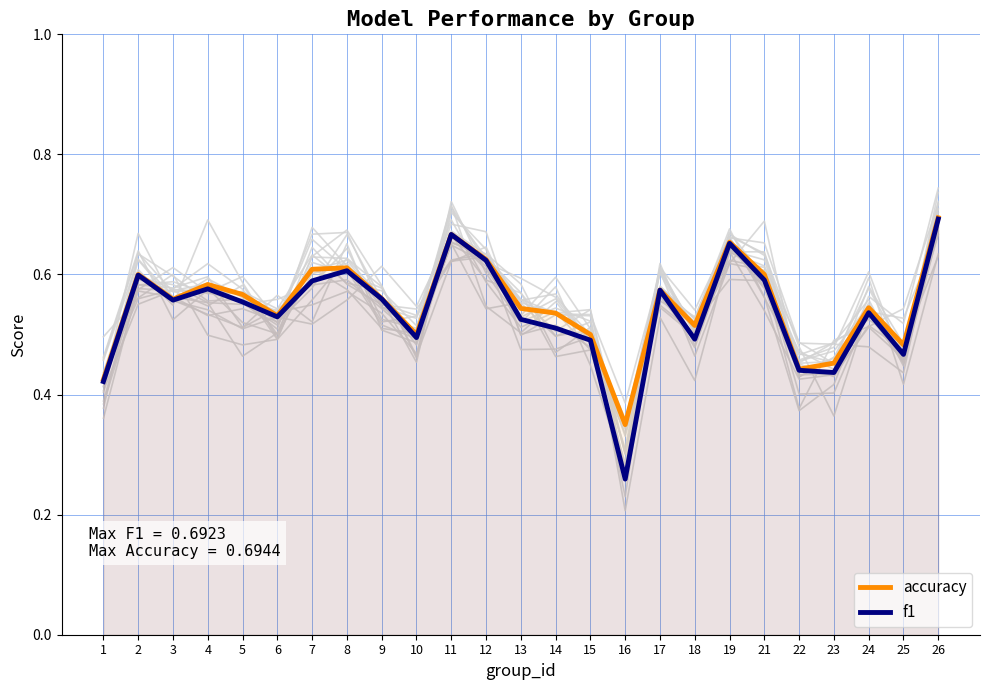

What is the value of the accuracy point at the 15th from the left?

0.5